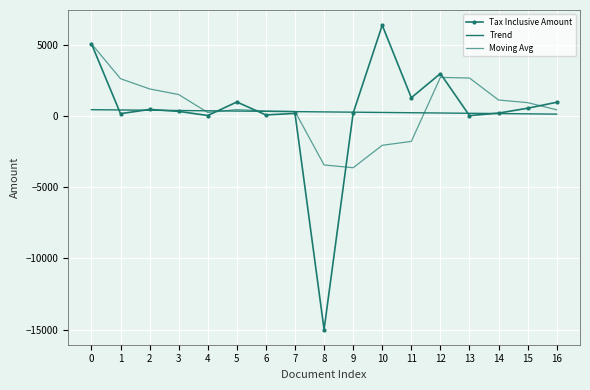

The value of Trend at 0 is 700.9. True or false?

False